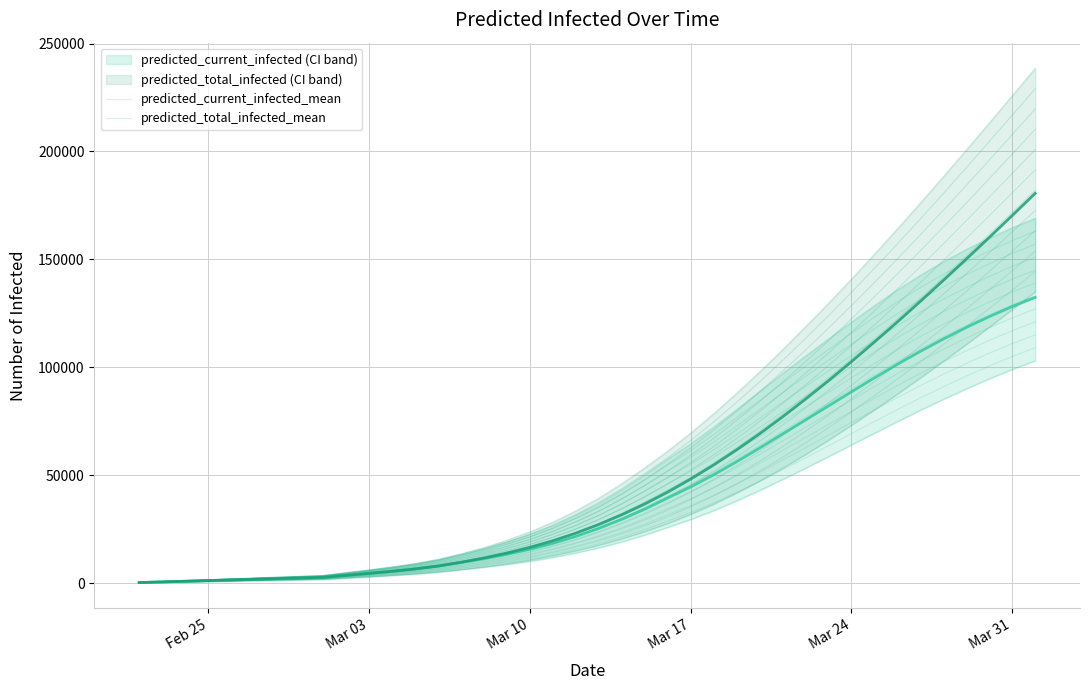

How many values in the predicted_current_infected_mean series are below 27600?

20